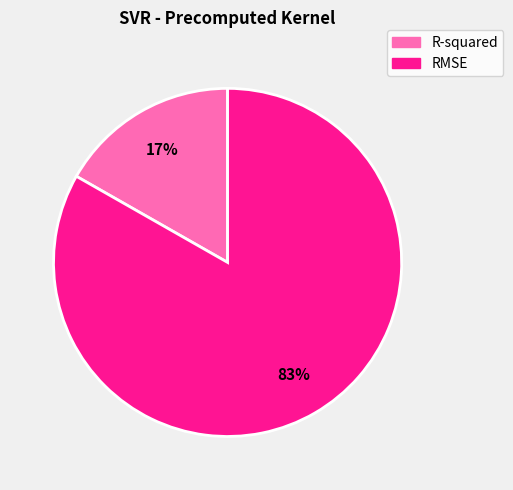

Which has a higher value, RMSE or R-squared?

RMSE